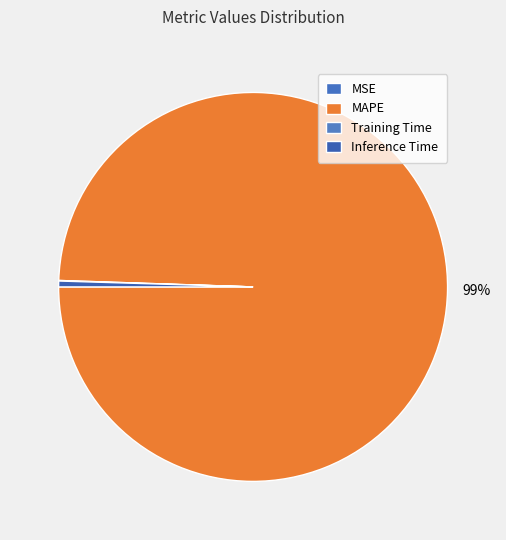

Is it true that MAPE is 87% of the pie?

False